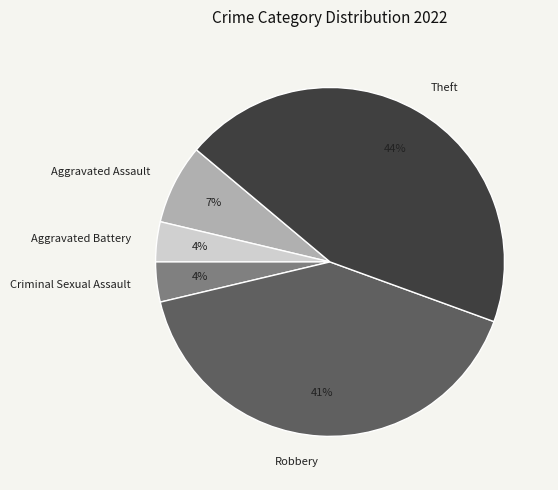

Between Robbery and Criminal Sexual Assault, which is larger?

Robbery